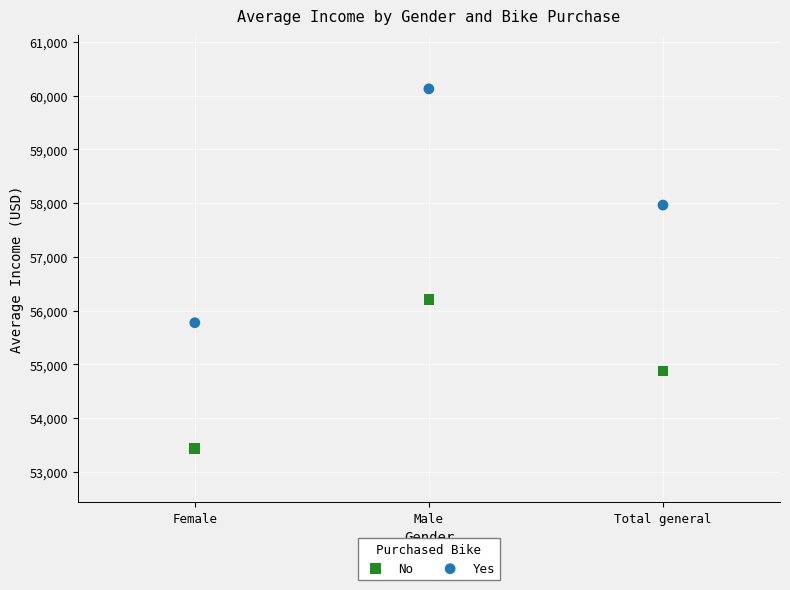

Which series contains the highest Y value?

Yes